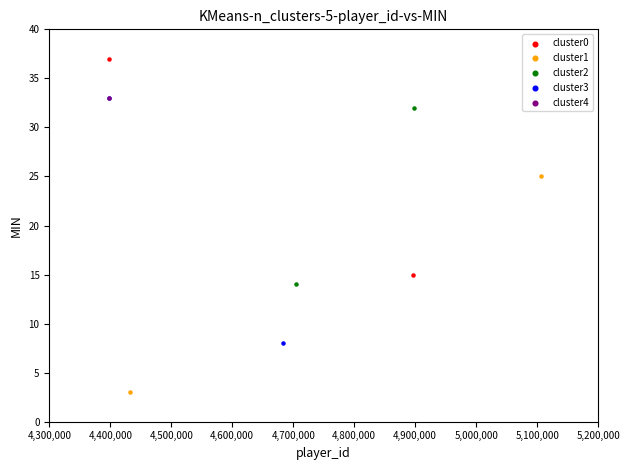

Which series contains the lowest Y value?

cluster1